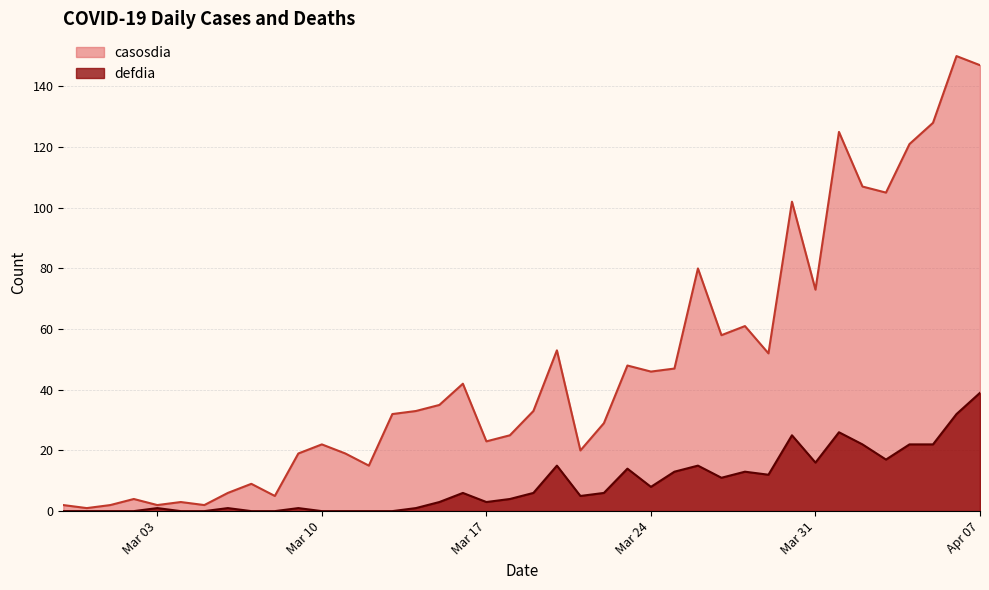

Where is the first local minimum for casosdia?

2020-02-29